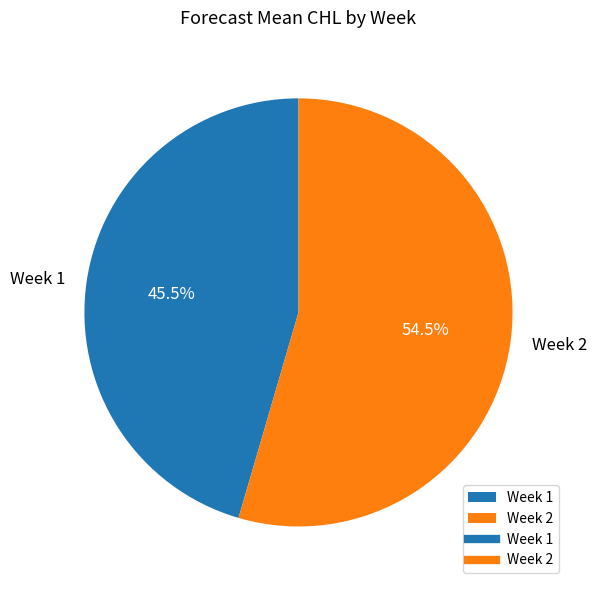

What is the ratio of the value at Week 1 to the value at Week 2?

0.8